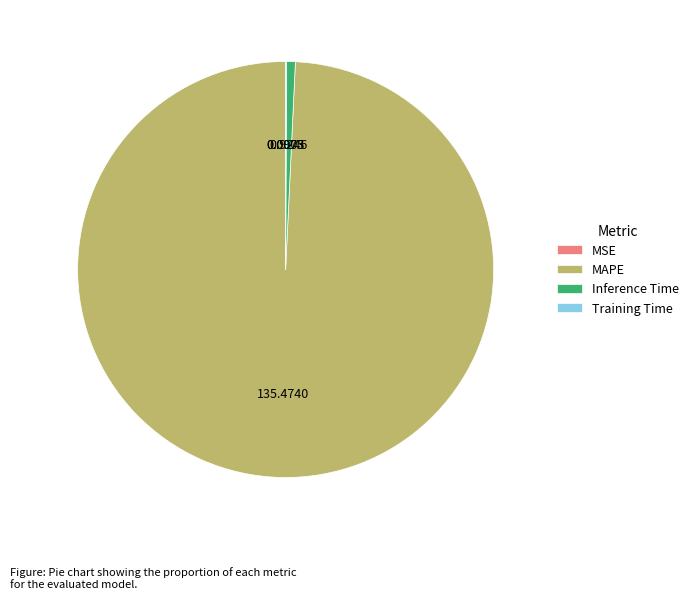

What is the majority slice?

MAPE